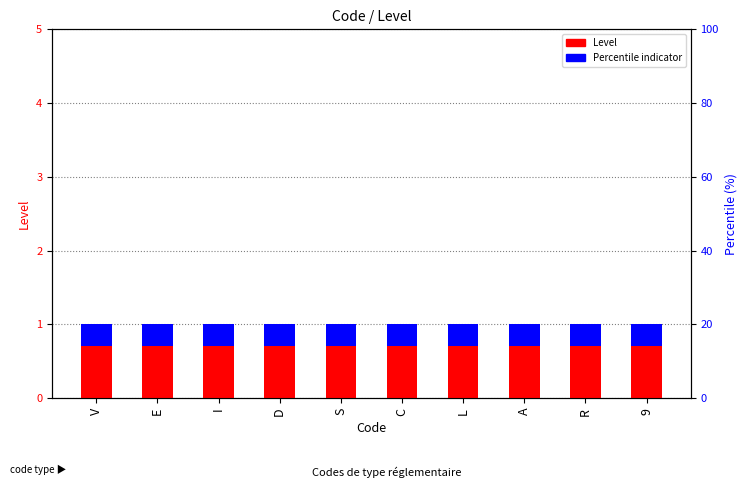

Read the Percentile indicator value at E.

0.3